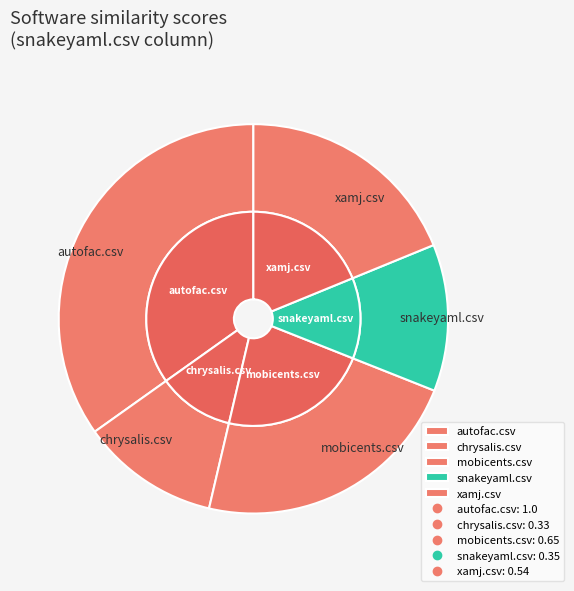

How many segments does this pie chart have?

5